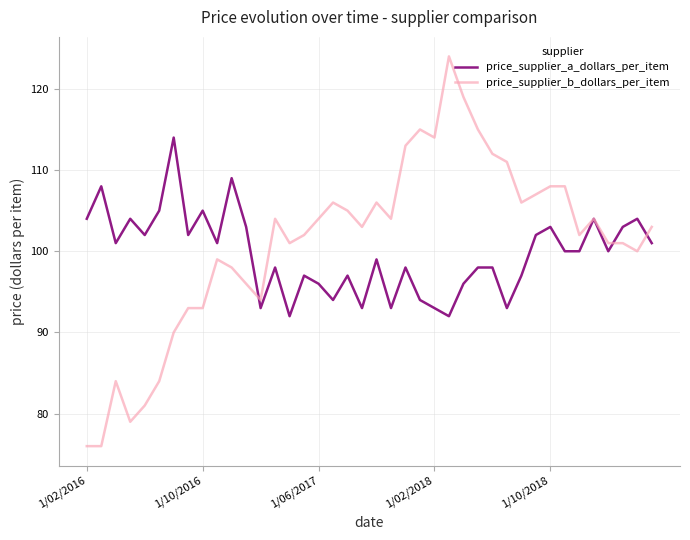

True or false: price_supplier_a_dollars_per_item has more than 2 interior local peaks.

True